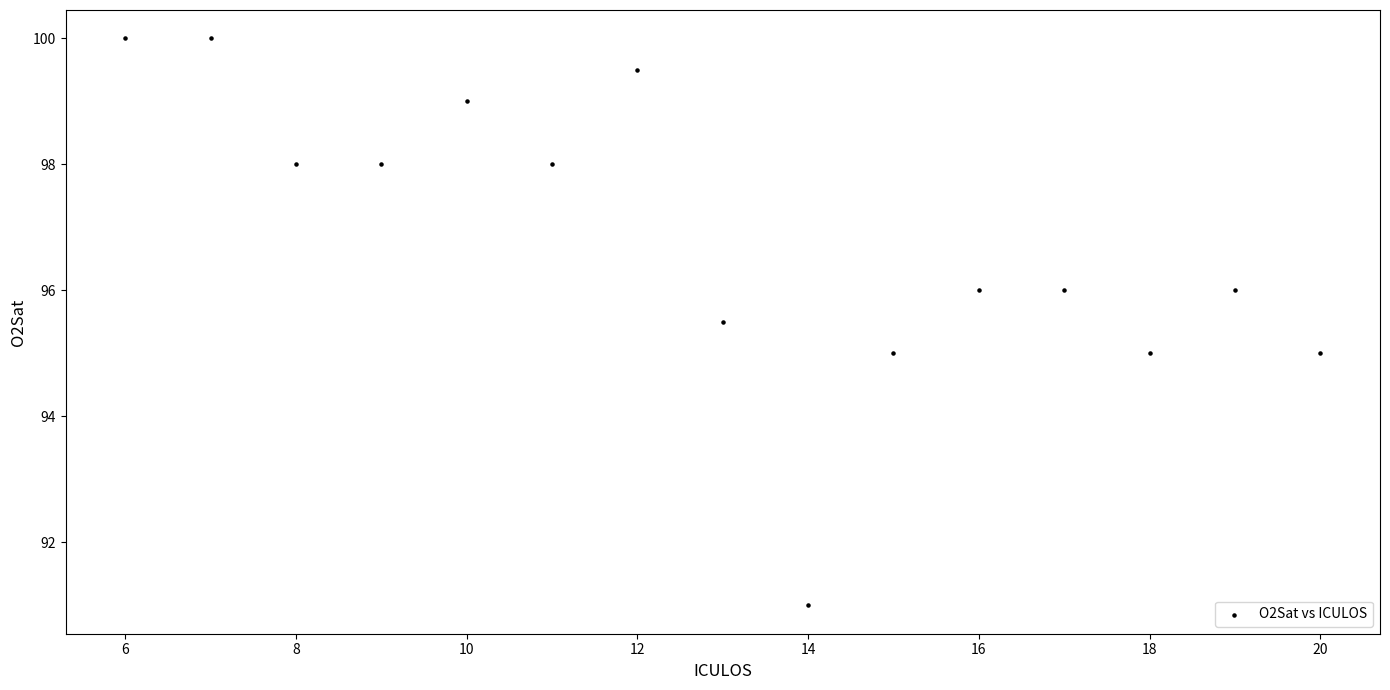

What is the range of X values (max minus min)?

14.0